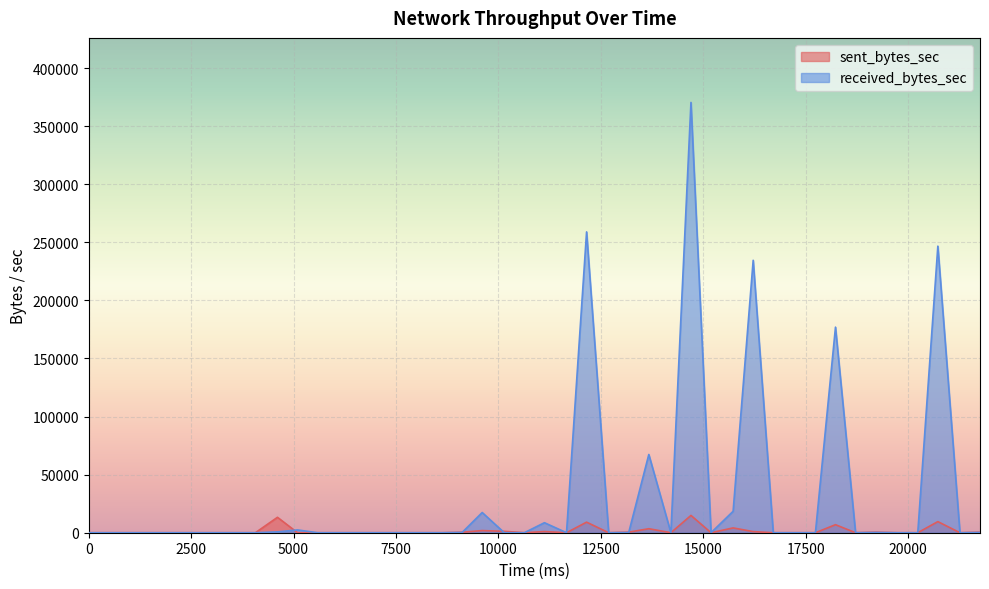

At which category does the chart reach its peak across all series?

14700